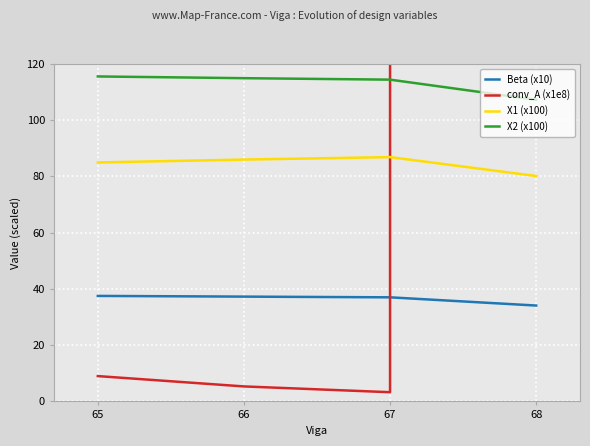

How many values in the Beta (x10) series are below 37?

1